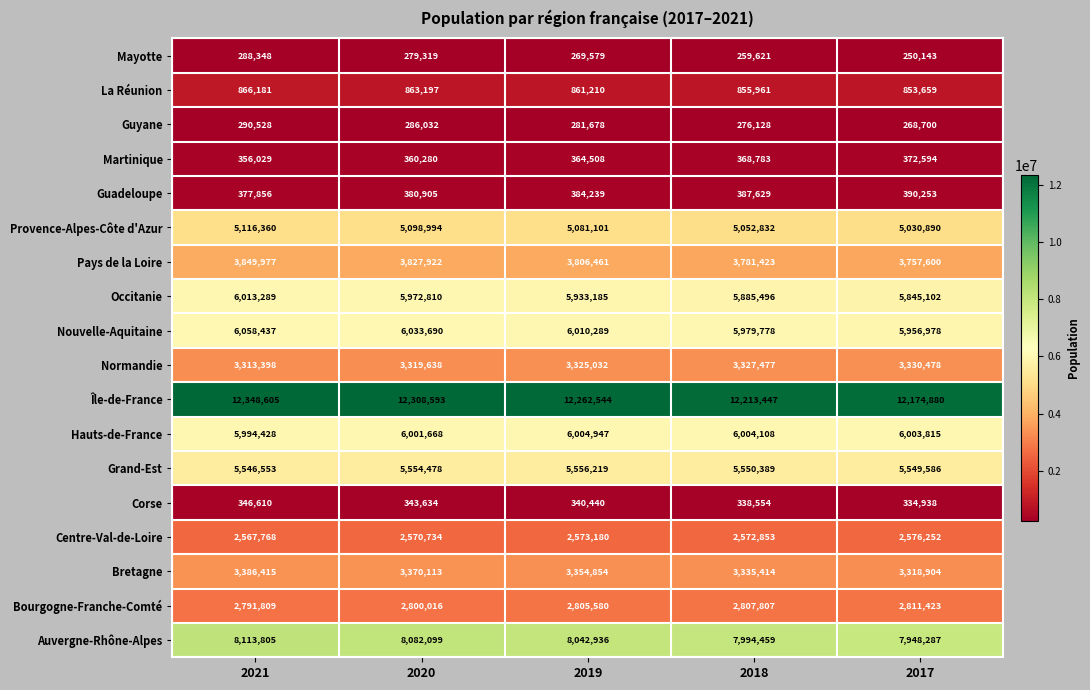

Is it true that Provence-Alpes-Côte d'Azur equals 5030890 at 2017?

True